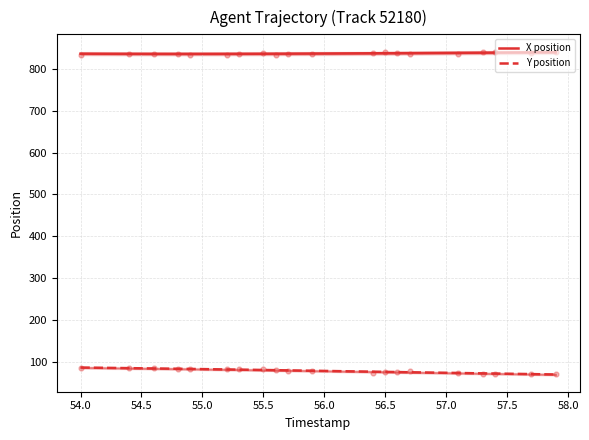

Which series has the largest Y range (max minus min)?

Y